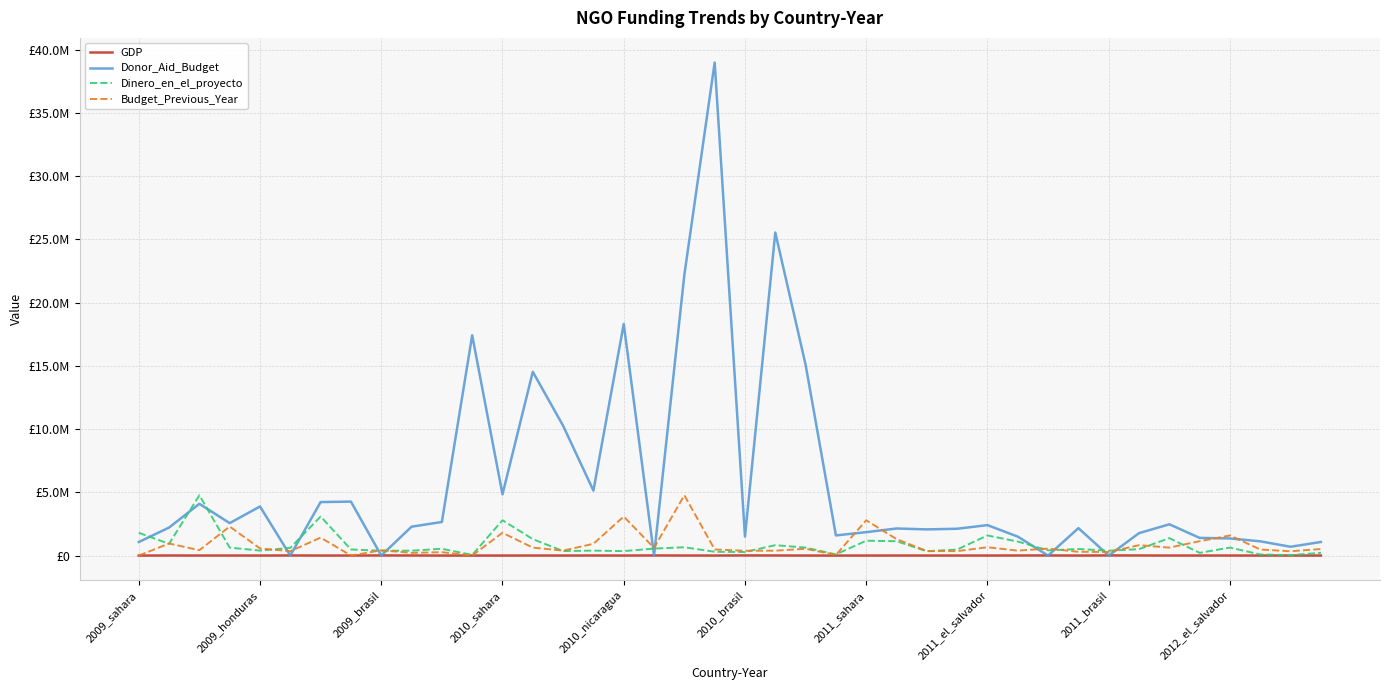

True or false: GDP and Dinero_en_el_proyecto intersect in this chart.

False